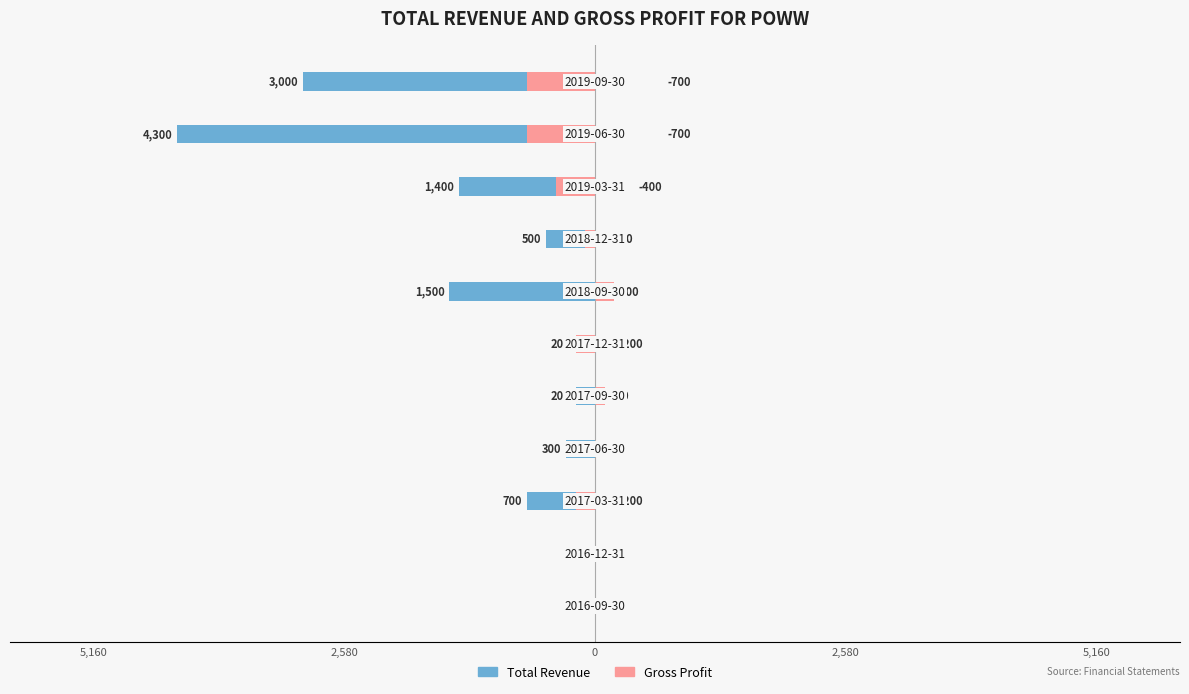

Between 2,580 and 7, which is larger?

2,580